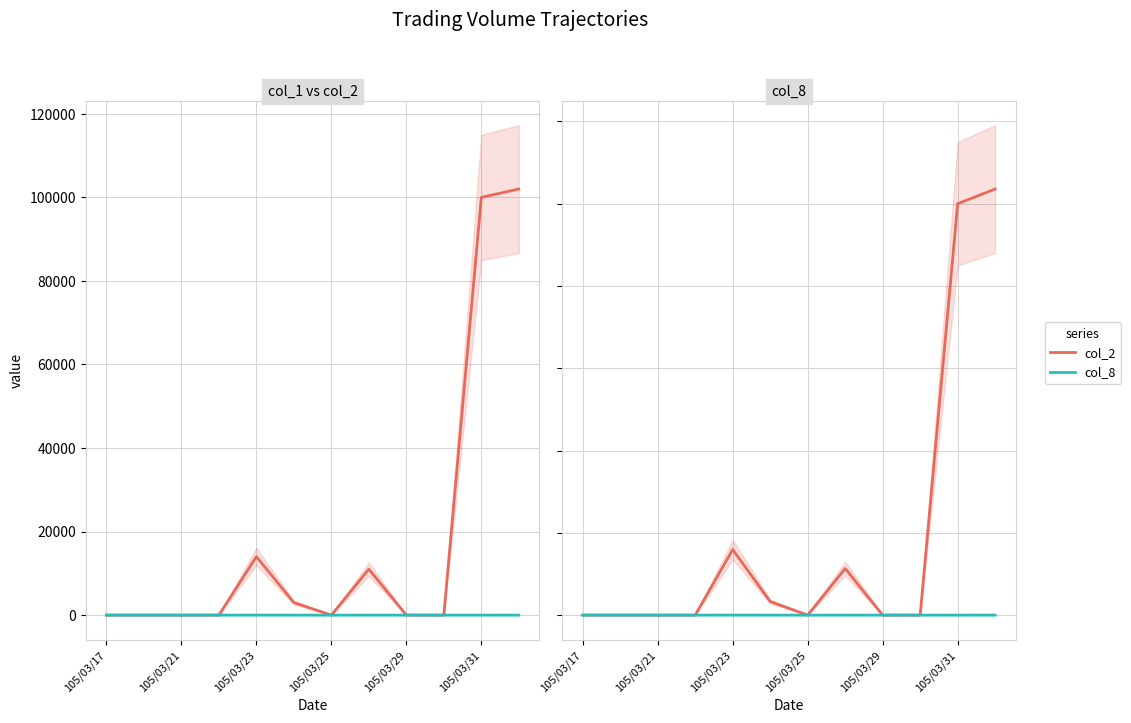

How many categories are shown in the chart?

12